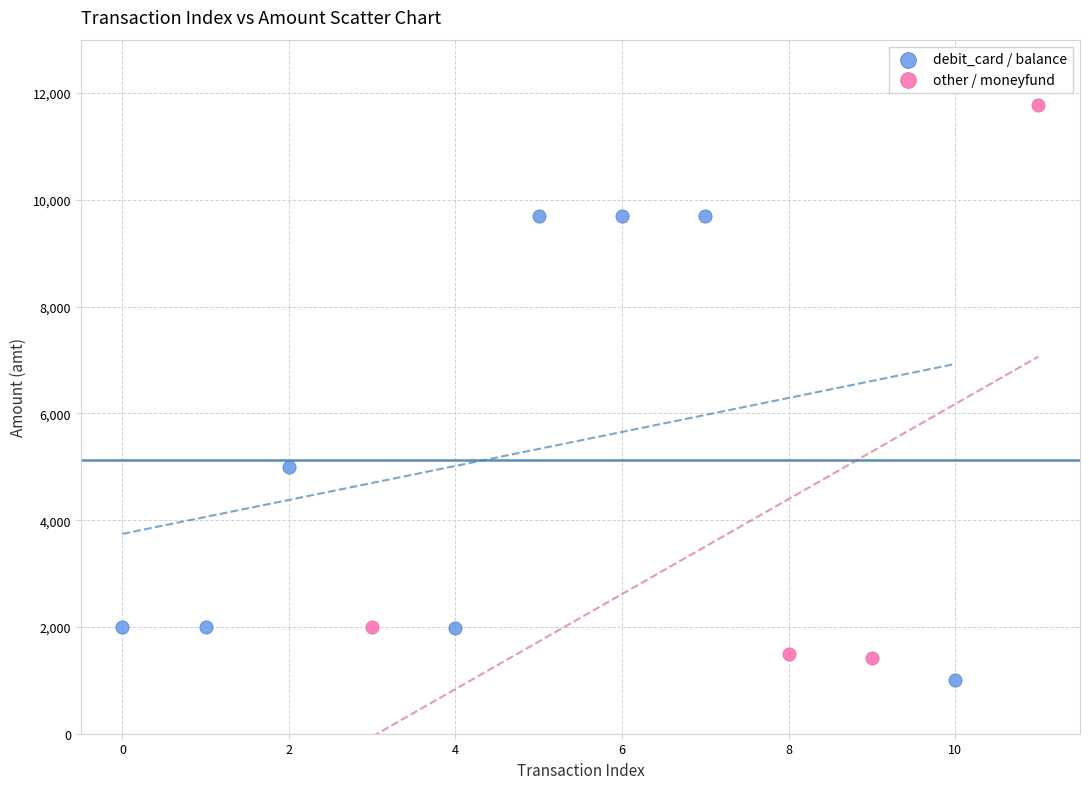

Which series has the largest Y range (max minus min)?

other / moneyfund